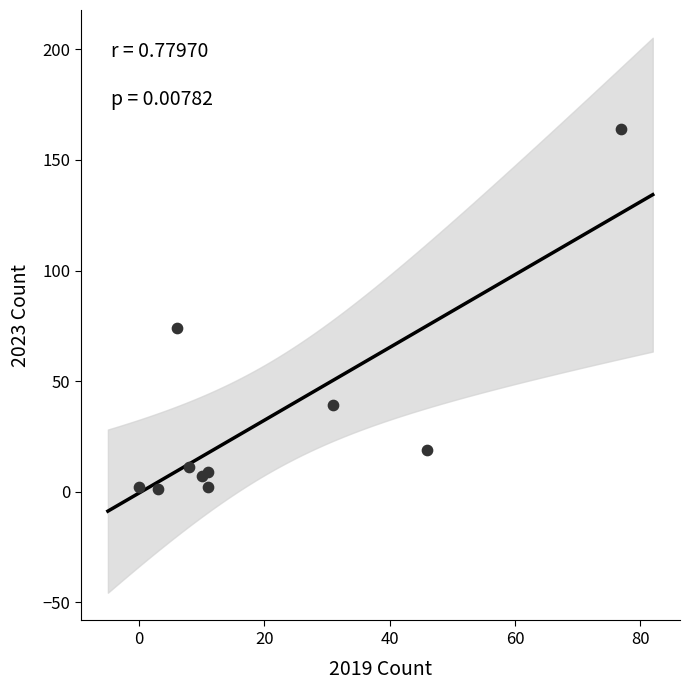

What Y value in the scatter plot is closest to 82?

74